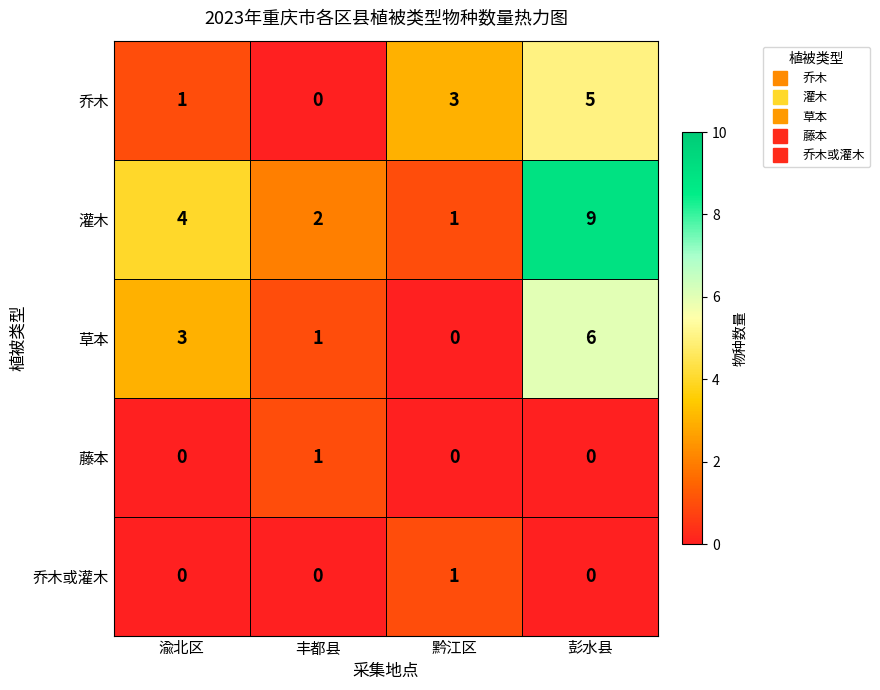

List the labels in order of 草本 value, largest first.

彭水县, 渝北区, 丰都县, 黔江区